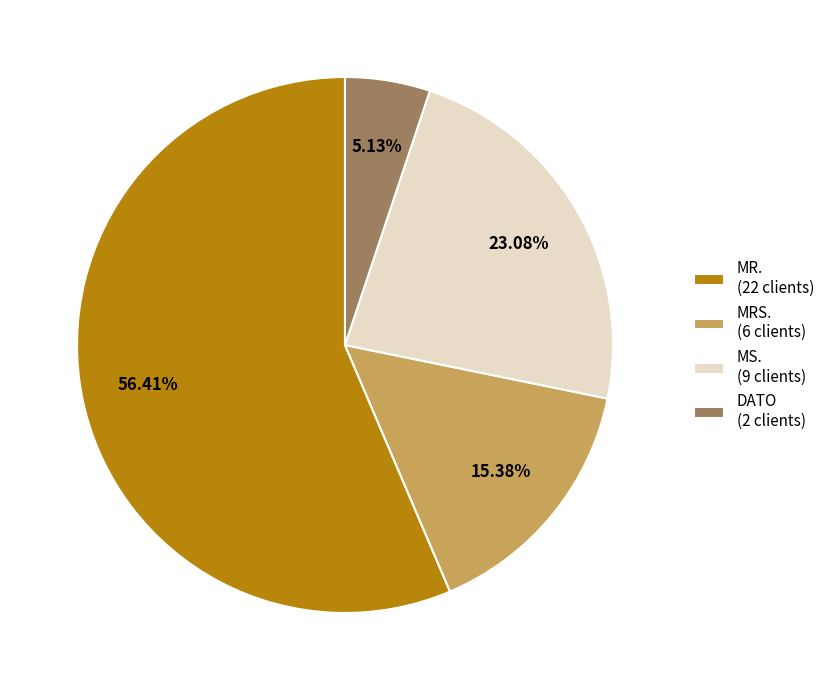

What portion of the pie excludes MRS.?

84.6%